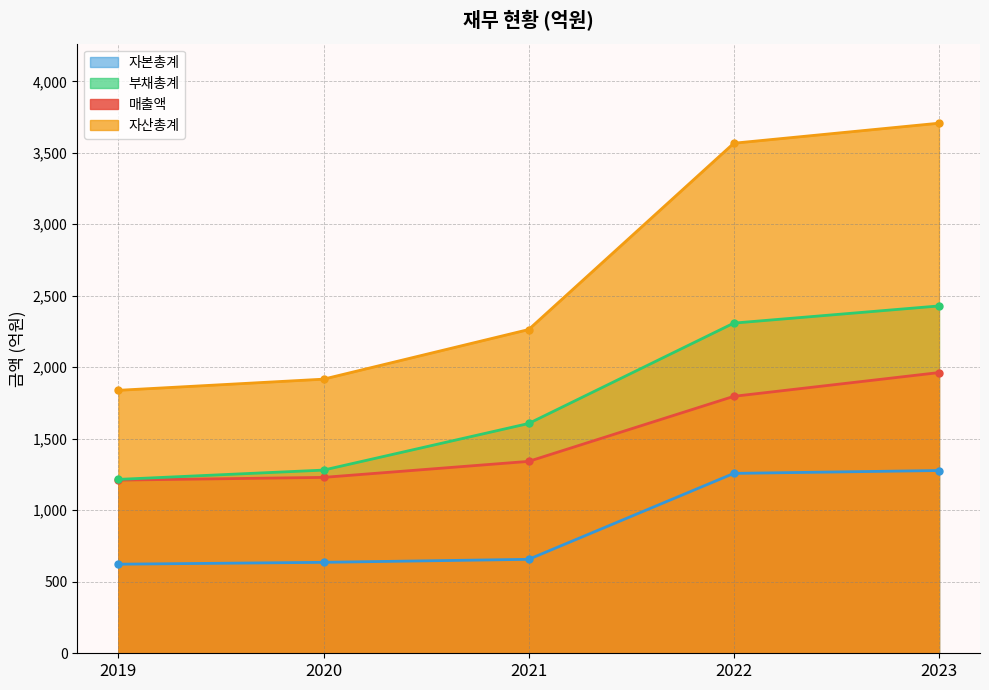

How many lines are shown in the chart?

4